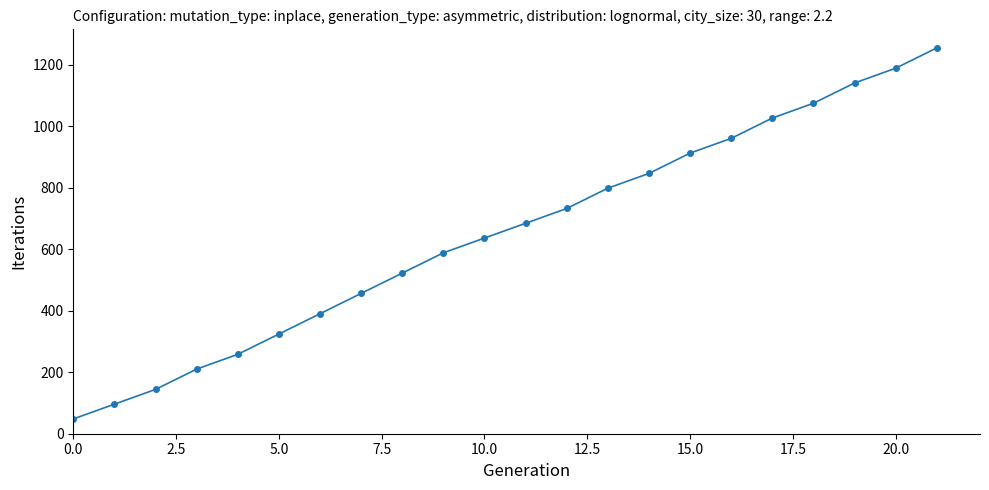

What is the greatest value displayed?

1254